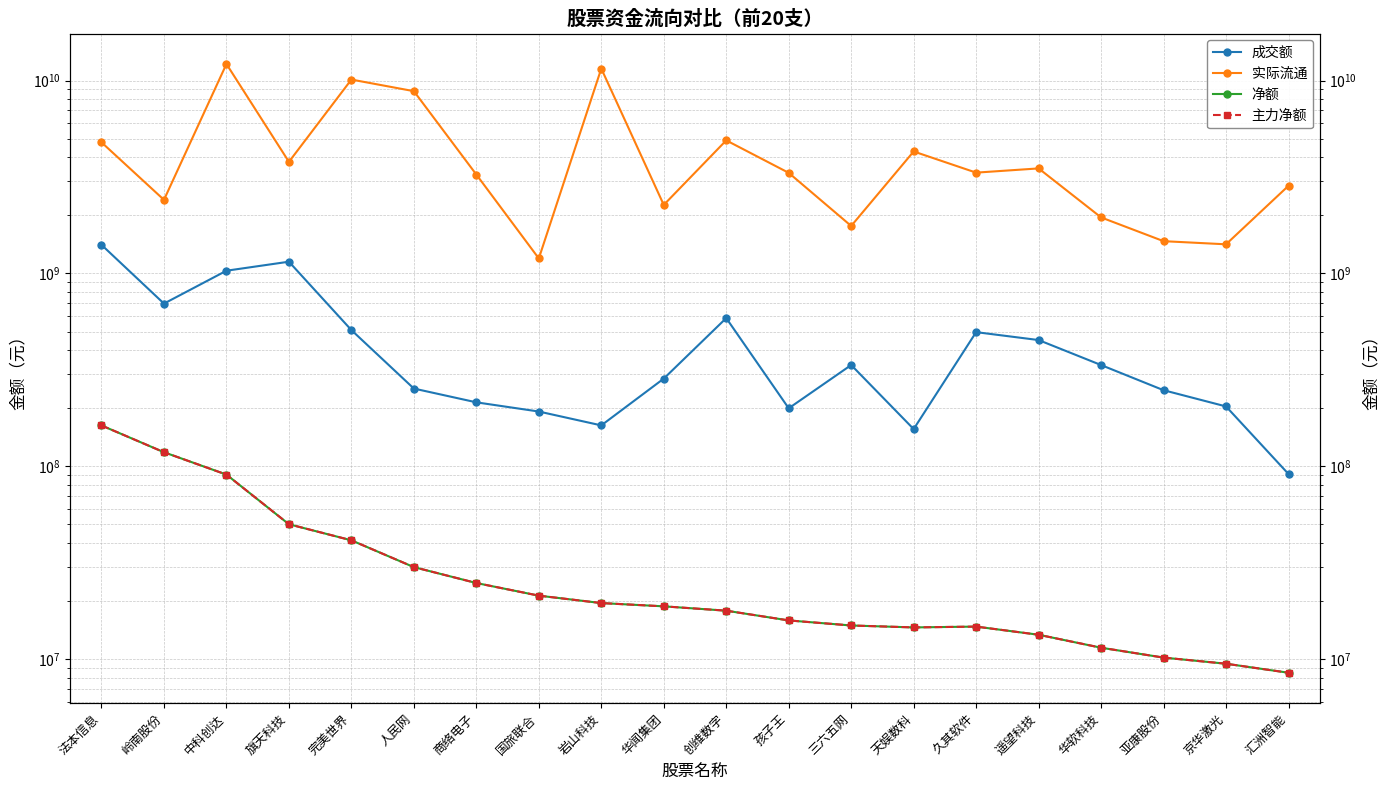

Reading right to left, list all the values displayed in this chart.

成交额: 汇洲智能=91260728	京华激光=204445969	亚康股份=248170251	华软科技=335090910	遥望科技=451562745	久其软件=496241921	天娱数科=156040781	三六五网=335178305	孩子王=199964009	创维数字=586855103	华闻集团=284996202	岩山科技=163051876	国旅联合=192392822	商络电子=214716483	人民网=253088680	完美世界=508619877	旗天科技=1150505678	中科创达=1033113587	岭南股份=697721223	法本信息=1406951559
实际流通: 汇洲智能=2847818295	京华激光=1416002414	亚康股份=1470085913	华软科技=1952150691	遥望科技=3503609607	久其软件=3331305915	天娱数科=4288683102	三六五网=1762663360	孩子王=3323172176	创维数字=4896478989	华闻集团=2266515205	岩山科技=11534626447	国旅联合=1196032276	商络电子=3255892677	人民网=8809569440	完美世界=10117593212	旗天科技=3789000319	中科创达=12185132005	岭南股份=2407585876	法本信息=4782934454
净额: 汇洲智能=8513314	京华激光=9479810	亚康股份=10199131	华软科技=11475448	遥望科技=13397398	久其软件=14766784	天娱数科=14622631	三六五网=14963361	孩子王=15896792	创维数字=17854409	华闻集团=18806110	岩山科技=19553974	国旅联合=21364943	商络电子=24841974	人民网=30030425	完美世界=41356611	旗天科技=50101482	中科创达=90632160	岭南股份=118358353	法本信息=162918074
主力净额: 汇洲智能=8513314	京华激光=9479810	亚康股份=10199131	华软科技=11475448	遥望科技=13397398	久其软件=14766784	天娱数科=14622631	三六五网=14963361	孩子王=15896792	创维数字=17854409	华闻集团=18806110	岩山科技=19553974	国旅联合=21364943	商络电子=24841974	人民网=30030425	完美世界=41356611	旗天科技=50101482	中科创达=90632160	岭南股份=118358353	法本信息=162918074